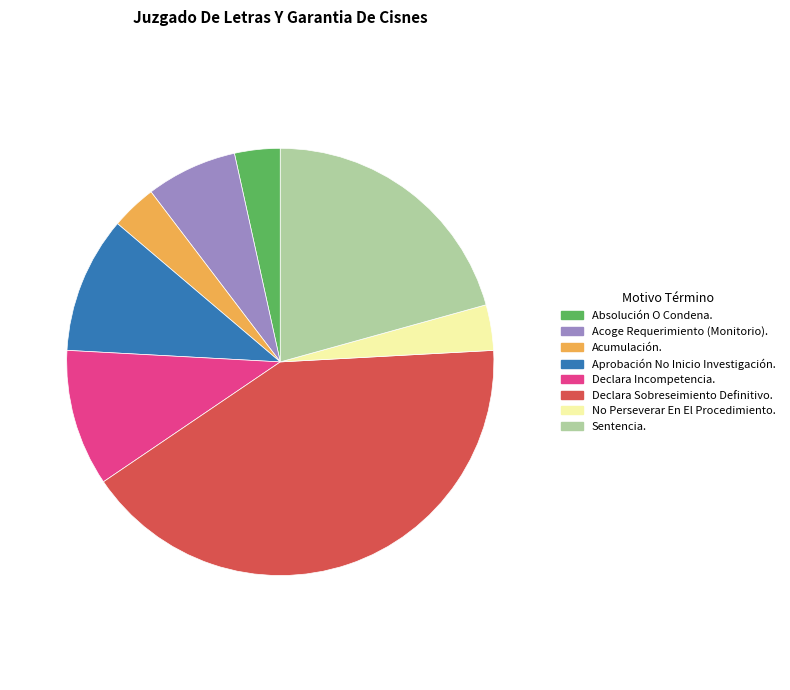

What is the ratio of the value at Declara Incompetencia. to the value at Sentencia.?

0.5